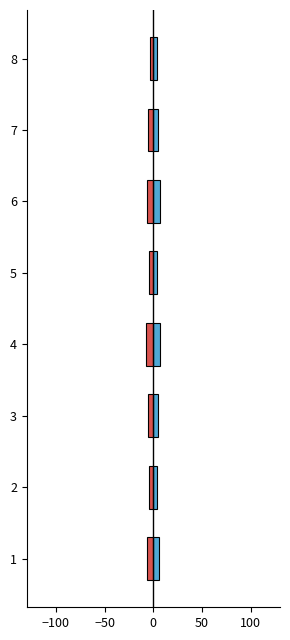

Count the number of data series in this chart.

2